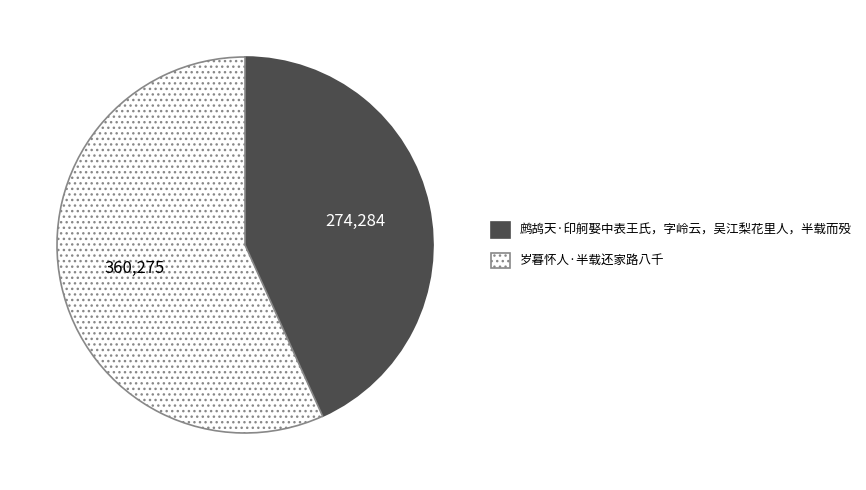

True or false: 岁暮怀人·半载还家路八千 accounts for 57% of the total.

True